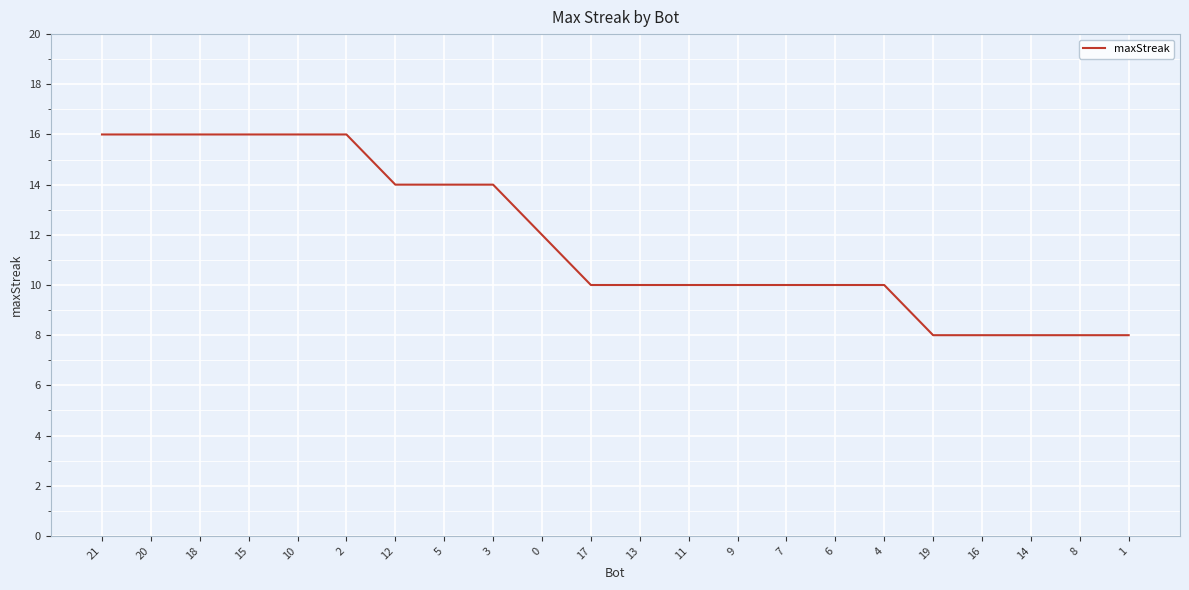

Which has a higher value, 2 or 9?

2